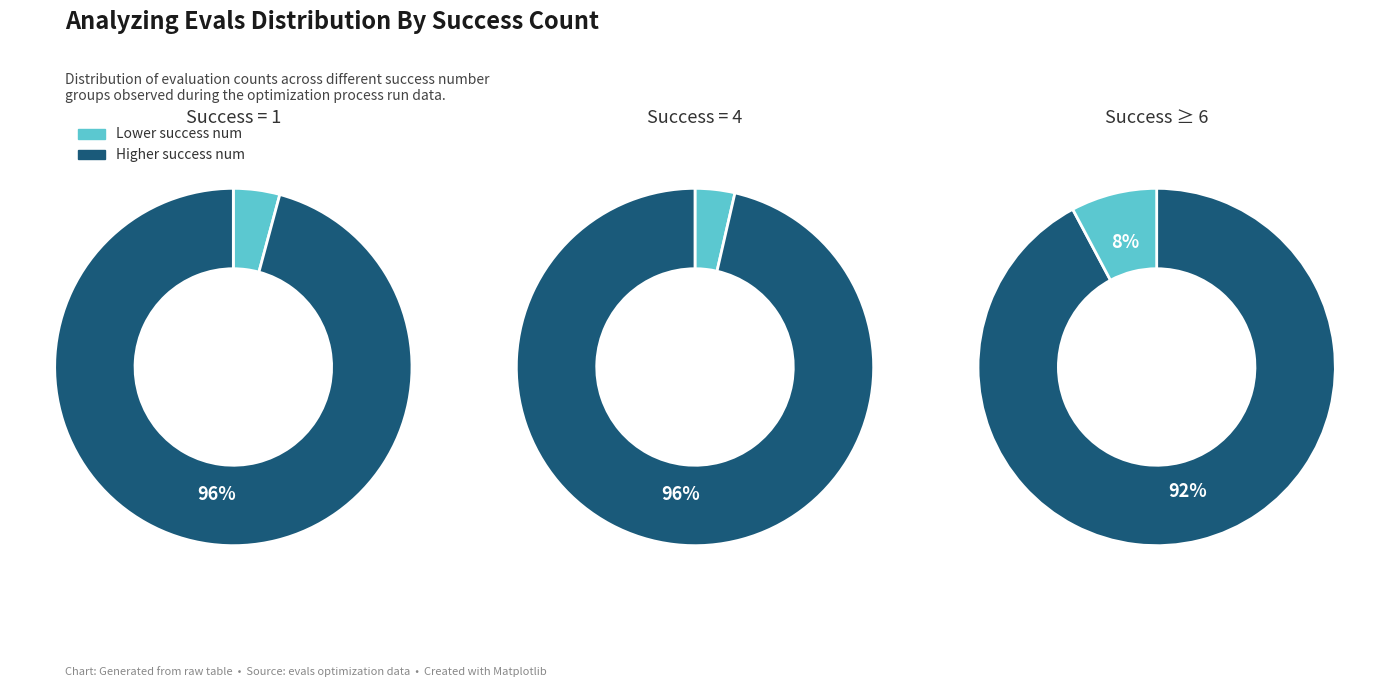

Approximately how many times larger is the value at success num 6 compared to success num 1?

1.0